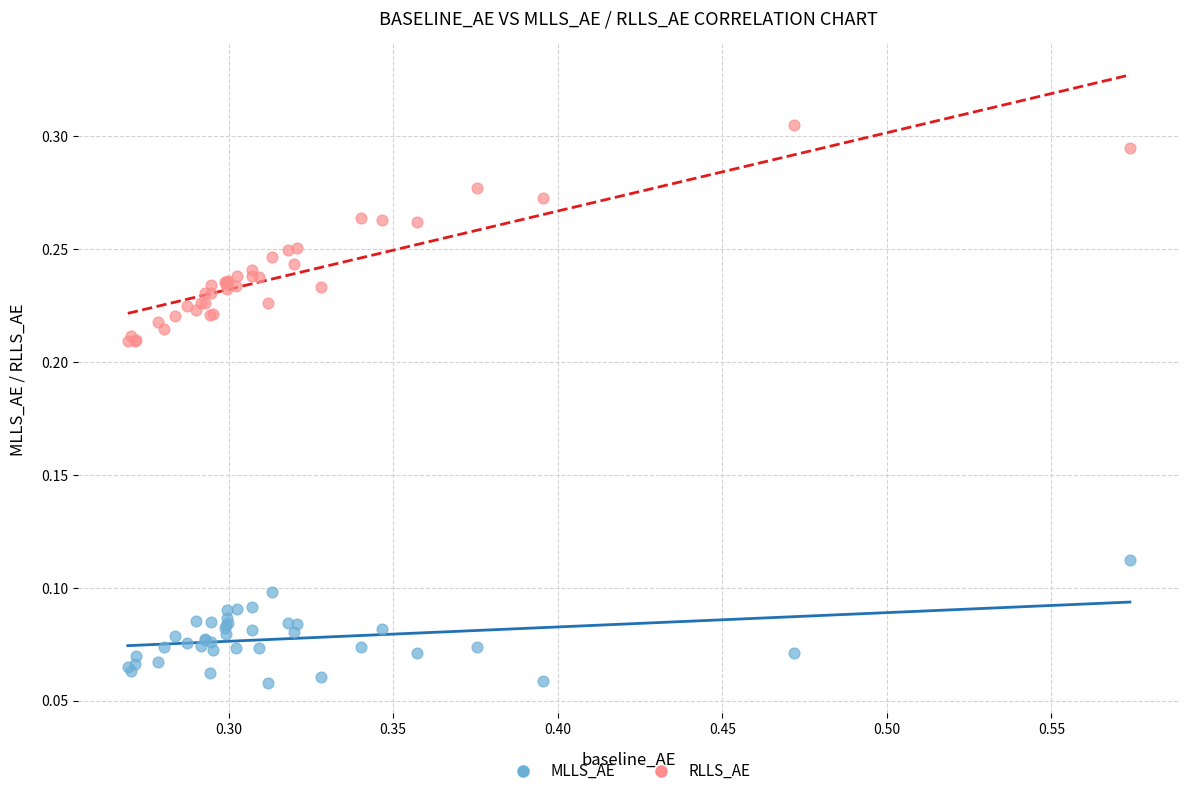

Which series has the largest Y range (max minus min)?

RLLS_AE